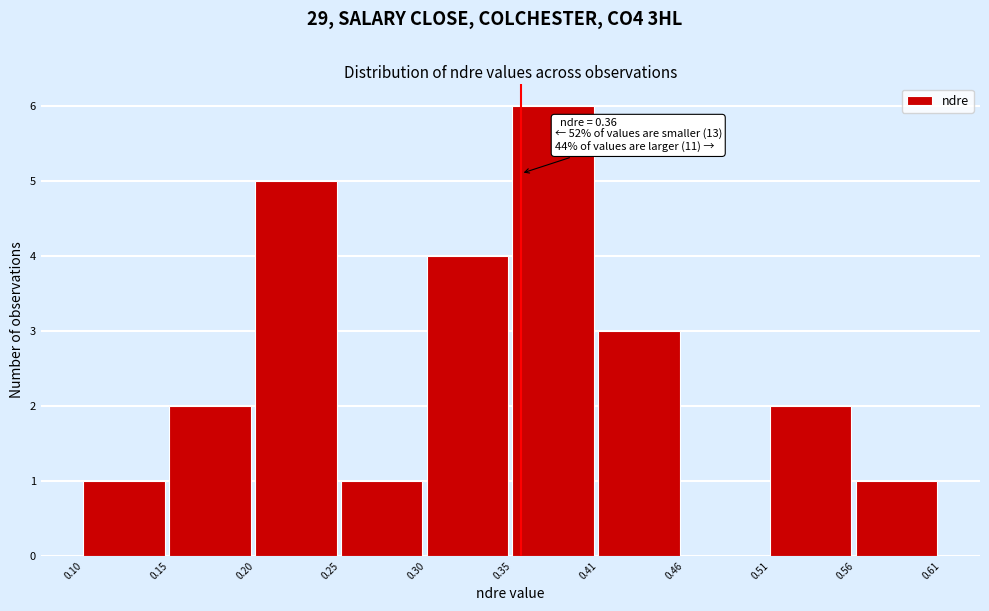

Which range on the x-axis has the tallest bar?

0.35 to 0.41